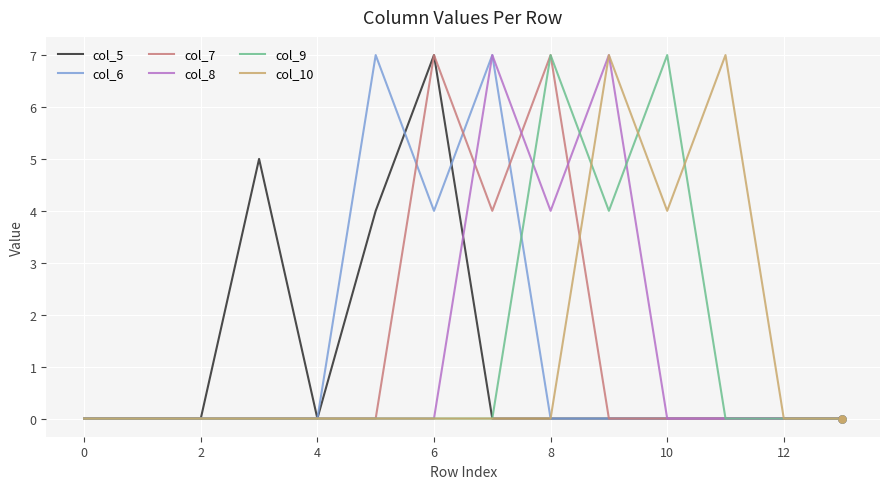

What is the greatest value displayed?

7